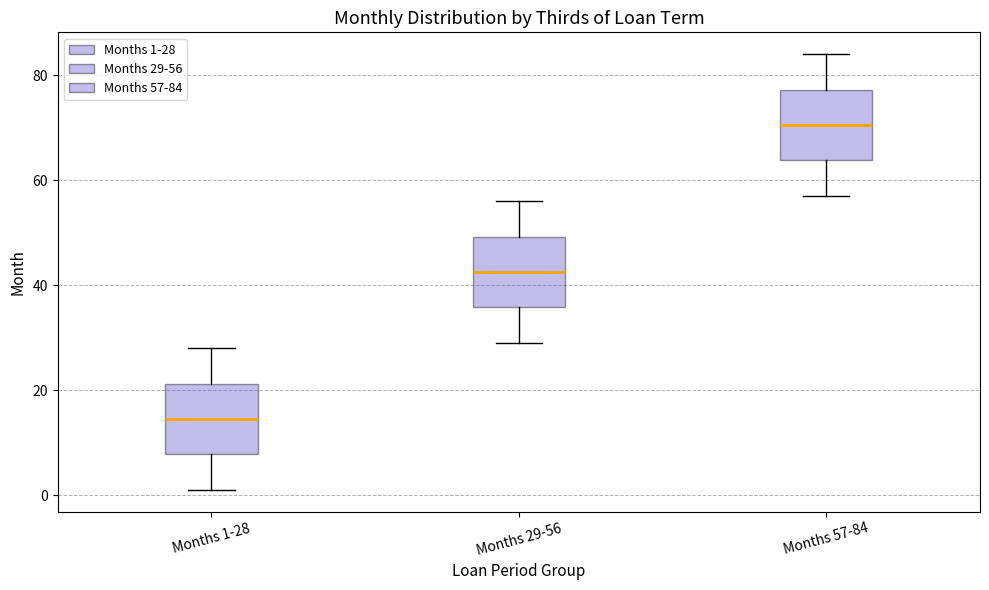

Reading left to right, transcribe this box plot: for each box, give where its median line is, the range the box spans, and where its two whiskers end, as read against the y-axis. The values are not printed on the chart, so give them approximately, as read against the axis.

Months 1-28: median 14, box 8 to 22, whiskers 2 to 28
Months 29-56: median 42, box 36 to 50, whiskers 30 to 56
Months 57-84: median 70, box 64 to 78, whiskers 58 to 84